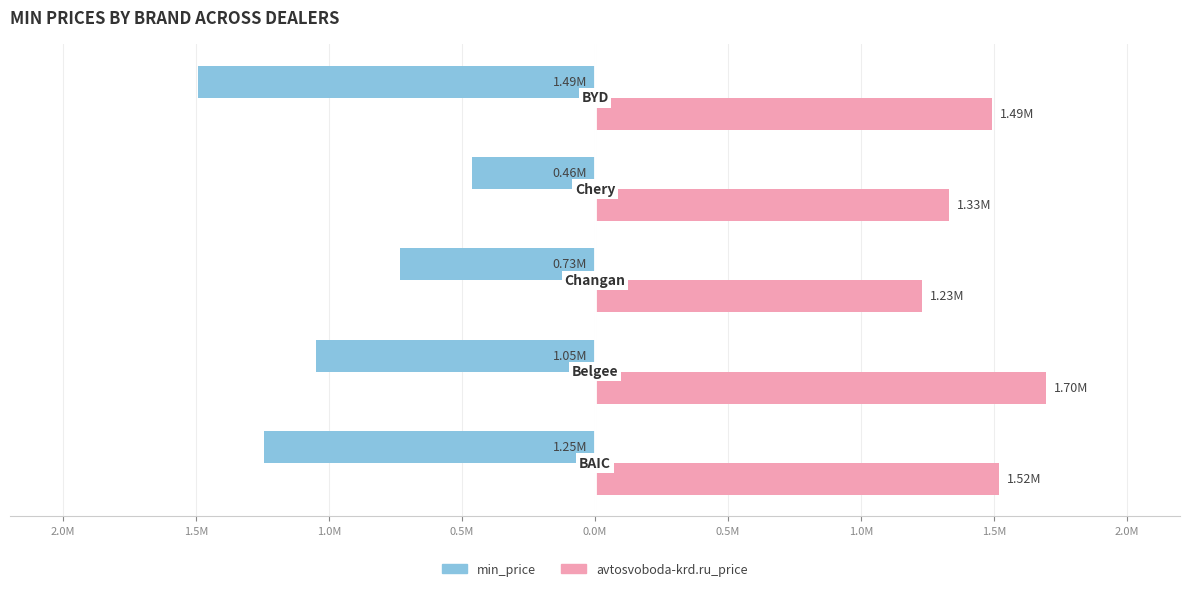

What are all the series names shown in the legend?

min_price, avtosvoboda-krd.ru_price